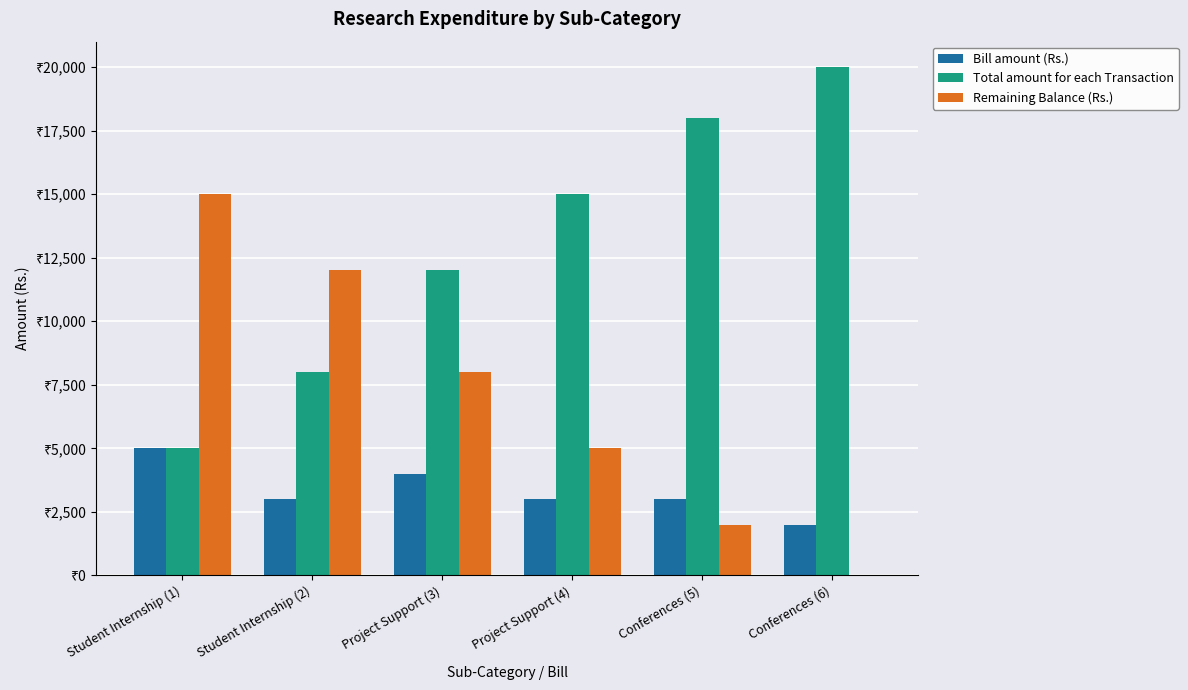

What are all the series names shown in the legend?

Bill amount (Rs.), Total amount for each Transaction, Remaining Balance (Rs.)